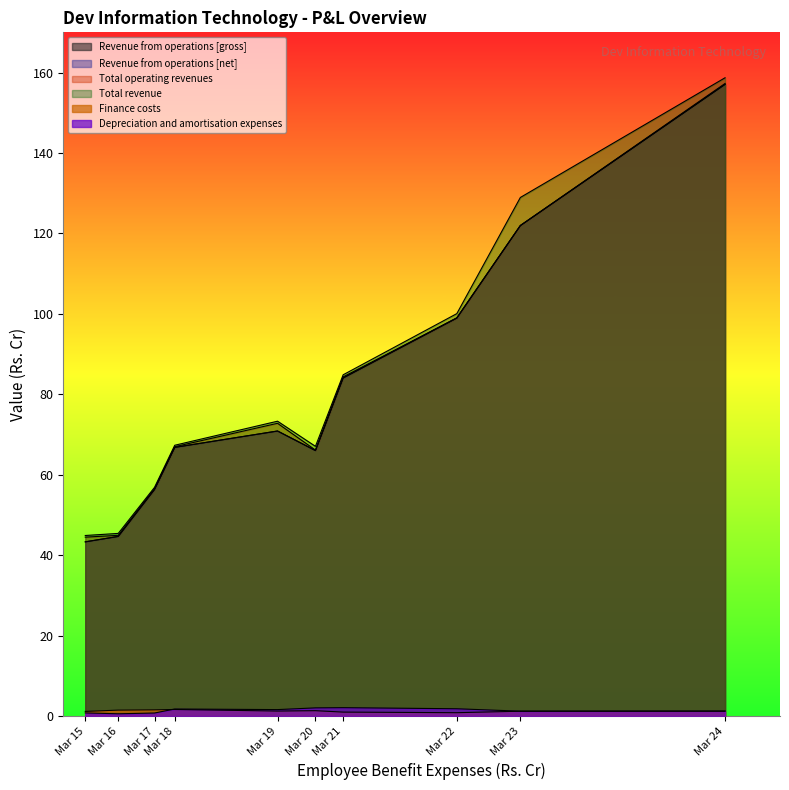

How many categories are shown in the chart?

10